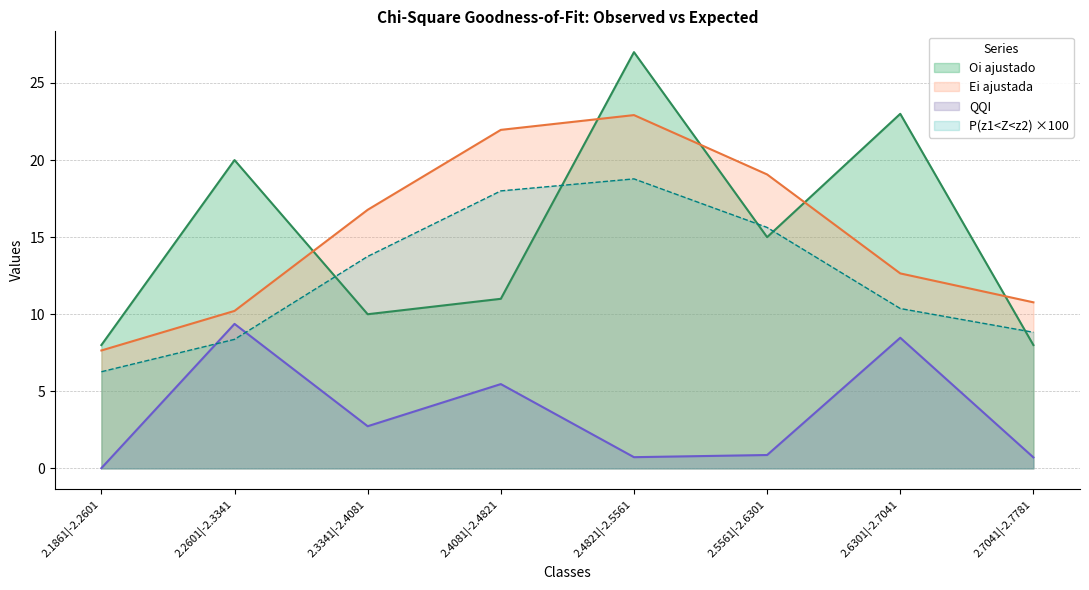

At which label does QQI first exceed 2?

2.2601|-2.3341